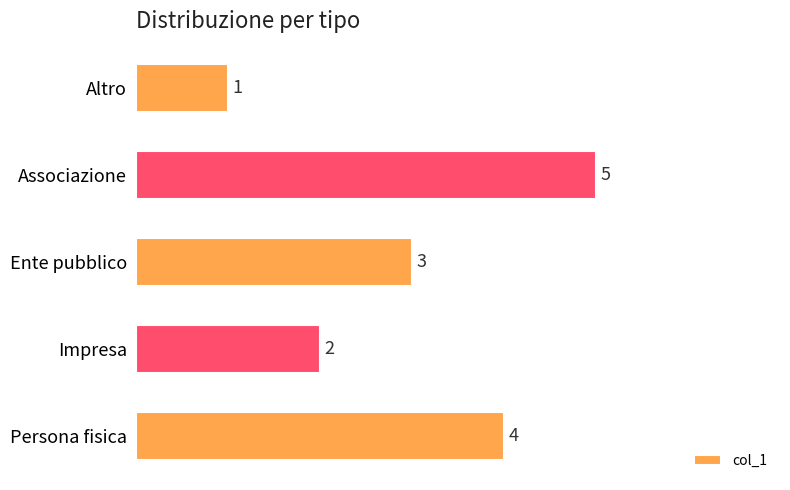

What is the change in value from Altro to Persona fisica?

+3